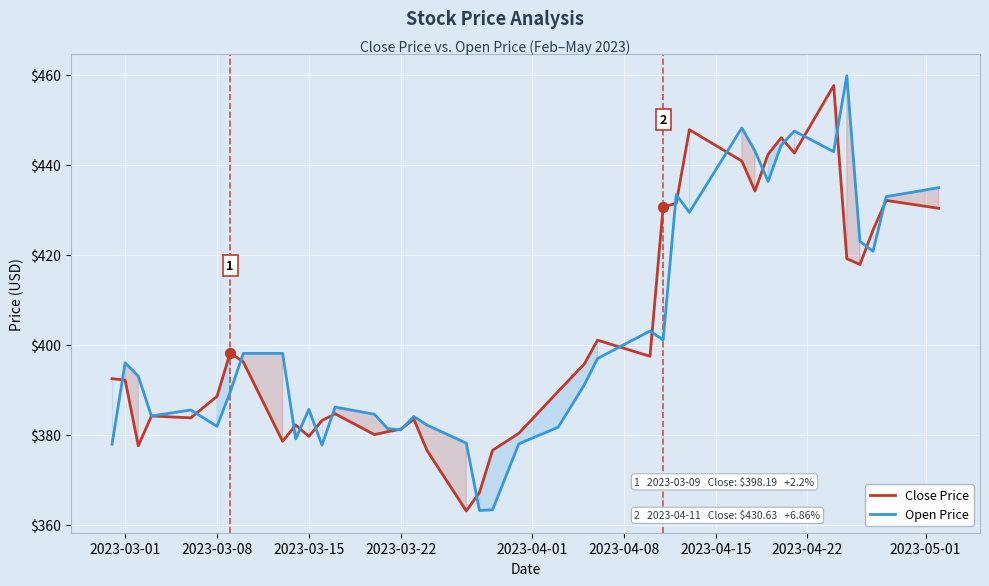

Which series has the widest spread of Y values?

Open Price